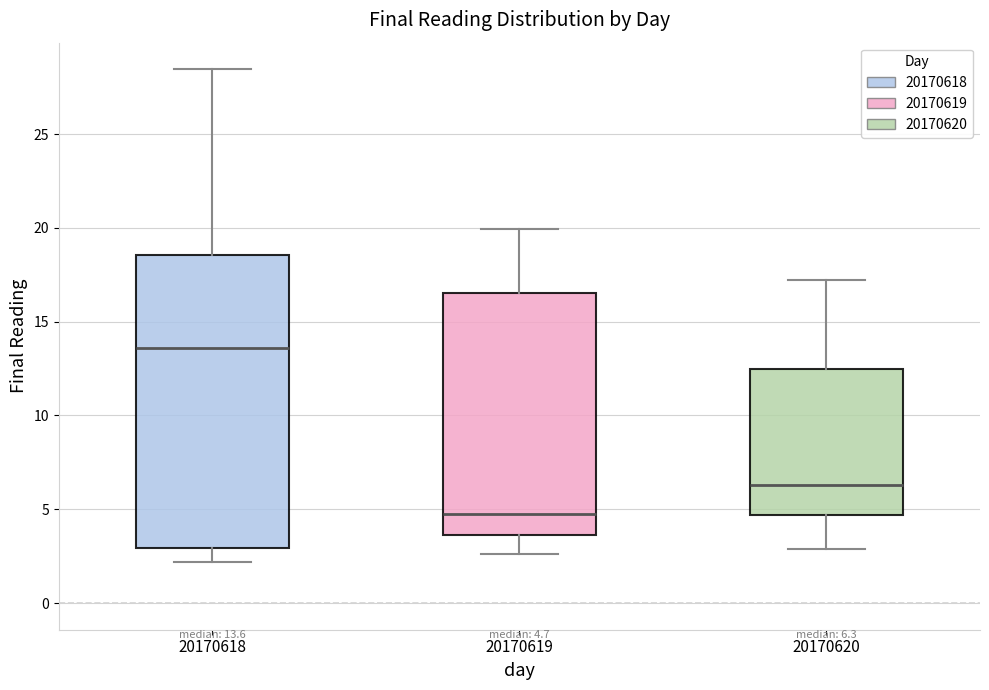

Which box's median line is the lowest?

20170619